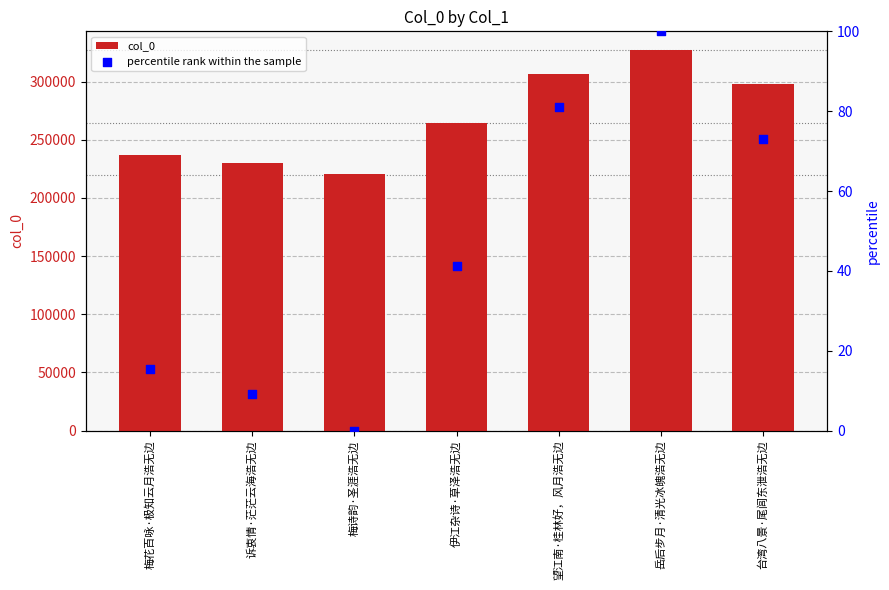

What is the total value across all series at 伊江杂诗·草泽浩无边?

264368.2